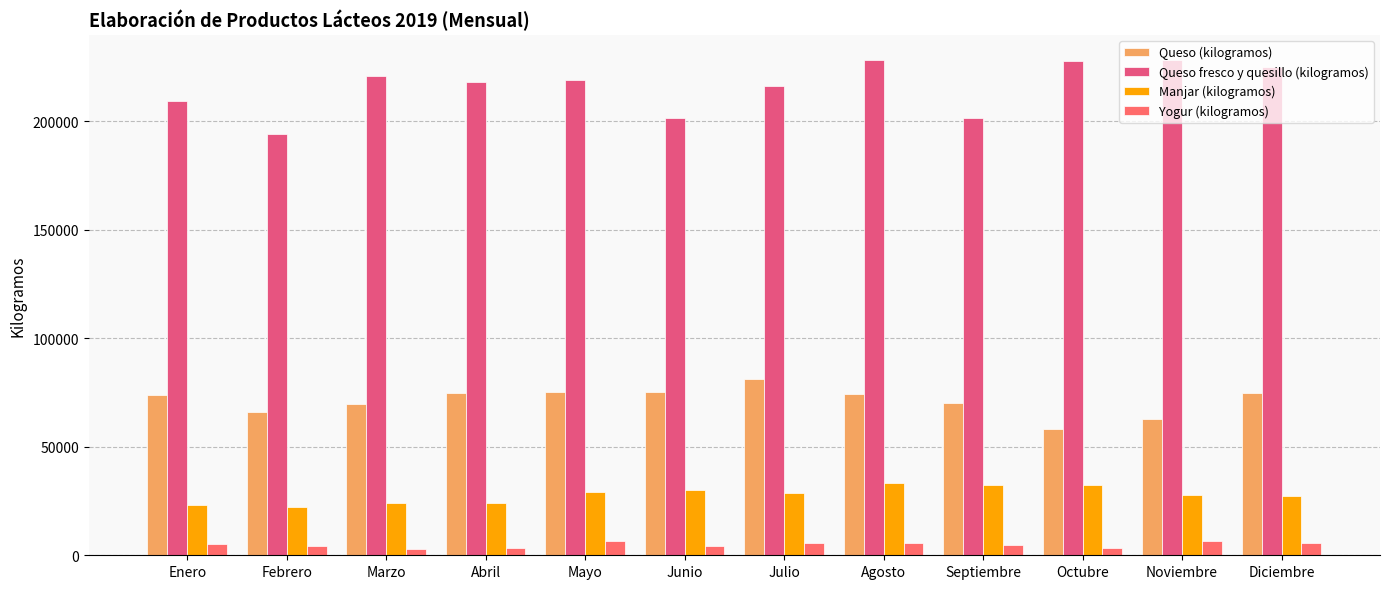

Reading left to right, extract all data points from this chart.

Queso (kilogramos): Enero=73990	Febrero=65885	Marzo=69656	Abril=74771	Mayo=75213	Junio=75162	Julio=81065	Agosto=74244	Septiembre=70152	Octubre=58016	Noviembre=62815	Diciembre=74613
Queso fresco y quesillo (kilogramos): Enero=209131	Febrero=193996	Marzo=220830	Abril=218150	Mayo=218880	Junio=201348	Julio=216393	Agosto=228315	Septiembre=201327	Octubre=227621	Noviembre=228400	Diciembre=225163
Manjar (kilogramos): Enero=23323	Febrero=22330	Marzo=23935	Abril=24234	Mayo=29378	Junio=30229	Julio=28658	Agosto=33326	Septiembre=32421	Octubre=32380	Noviembre=27826	Diciembre=27532
Yogur (kilogramos): Enero=5183	Febrero=4462	Marzo=3055	Abril=3218	Mayo=6496	Junio=4386	Julio=5492	Agosto=5672	Septiembre=4736	Octubre=3140	Noviembre=6517	Diciembre=5643